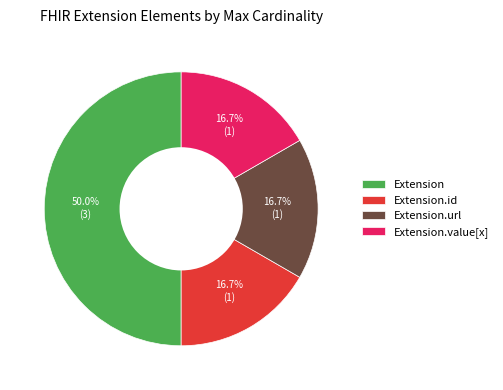

The Extension.url slice represents 99% of the pie. True or false?

False